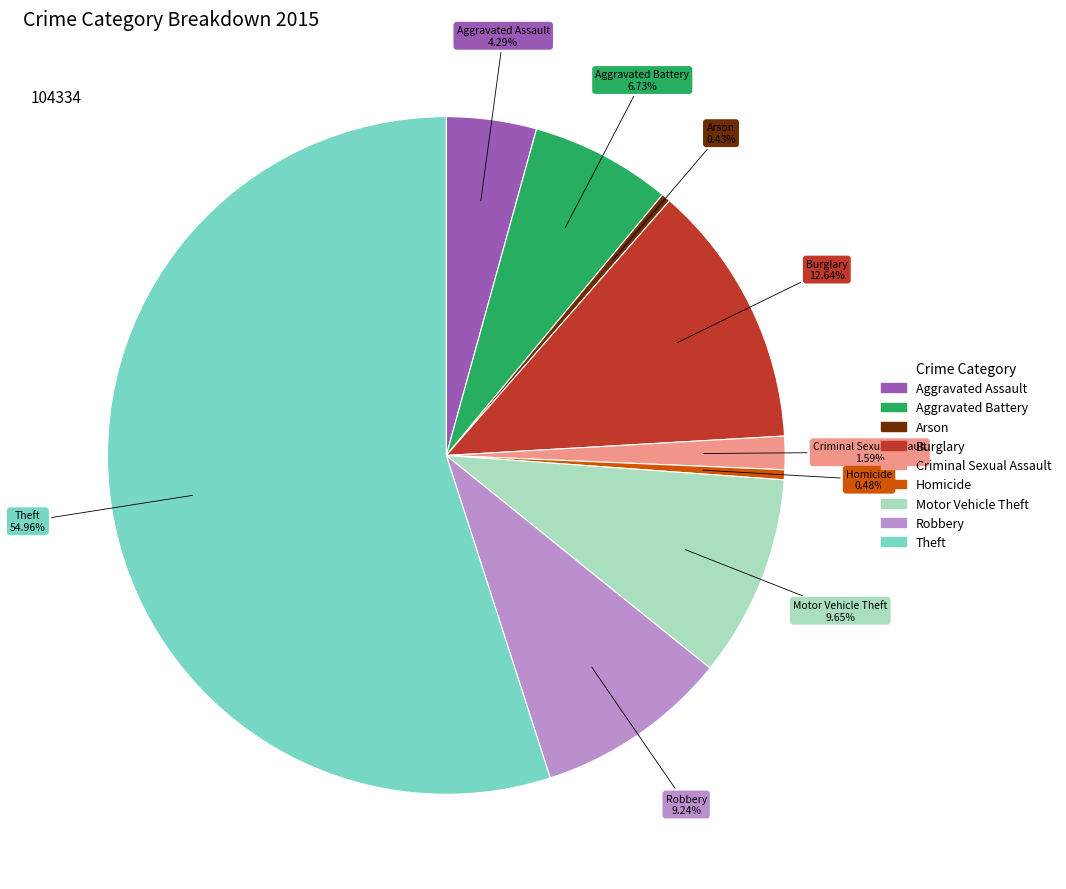

Which slice is the largest?

Theft